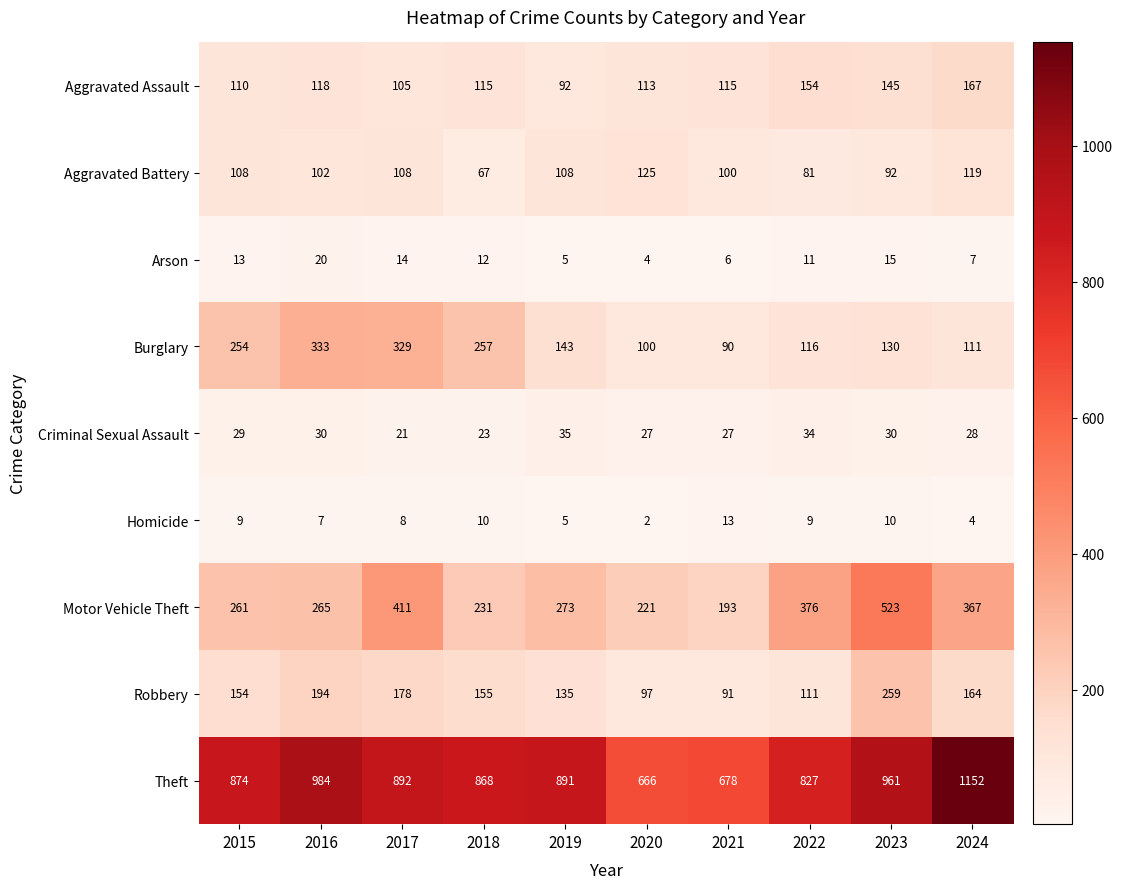

True or false: Criminal Sexual Assault has a value of 13 at 2022.

False